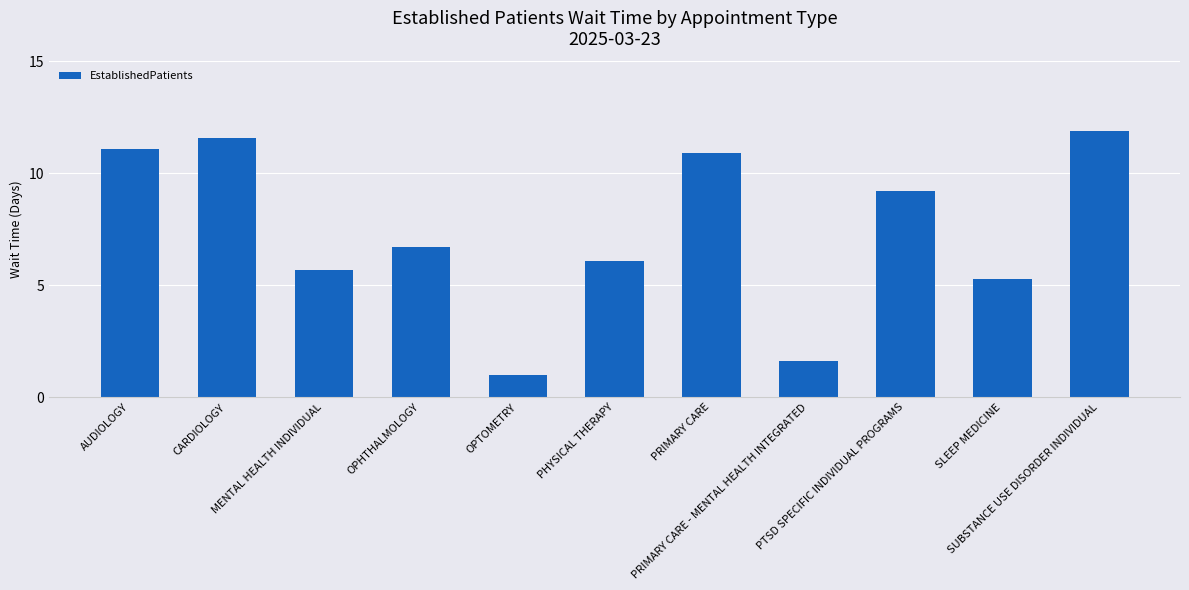

What is the value of the 6th bar from the left?

6.1